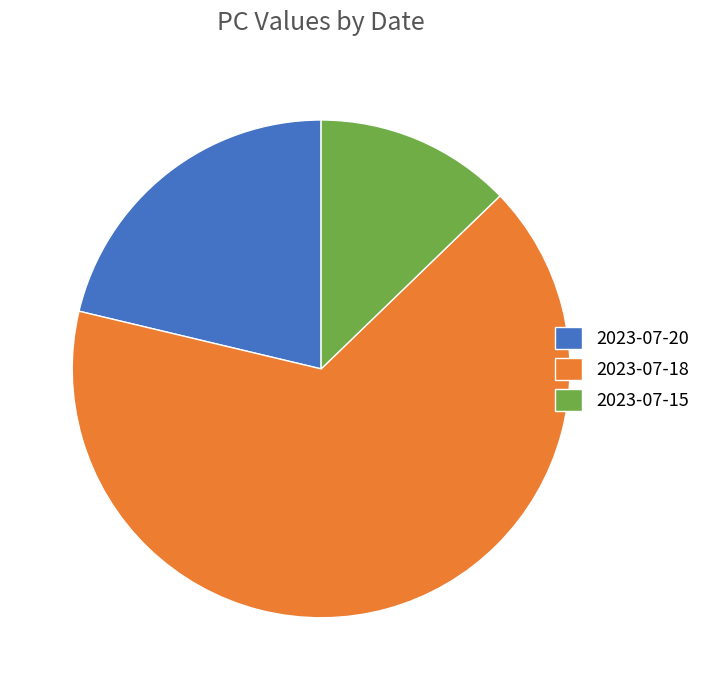

Is it true that 2023-07-18 is 66% of the pie?

True